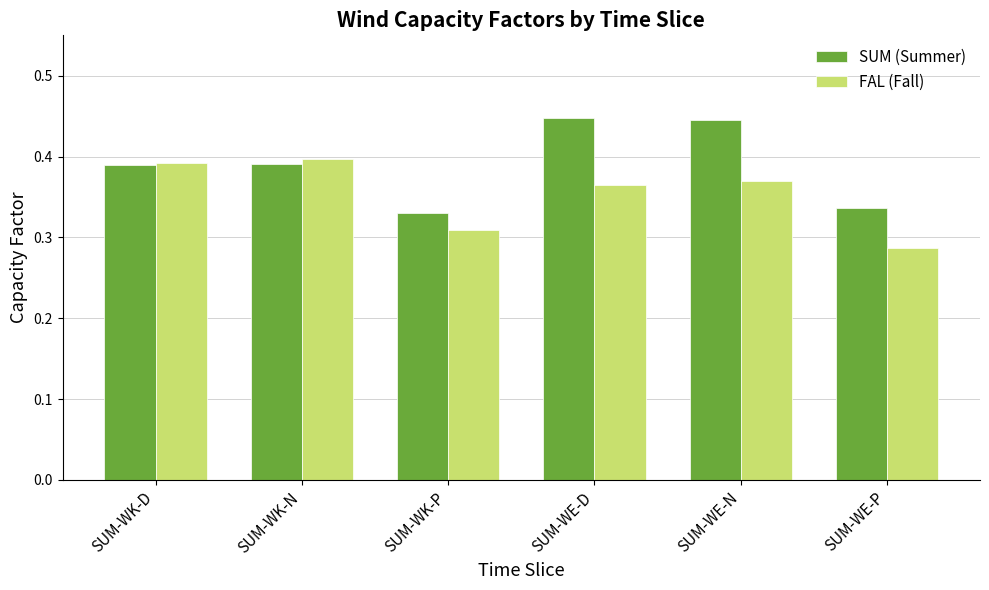

Which category has the lowest value across all series?

SUM-WE-P